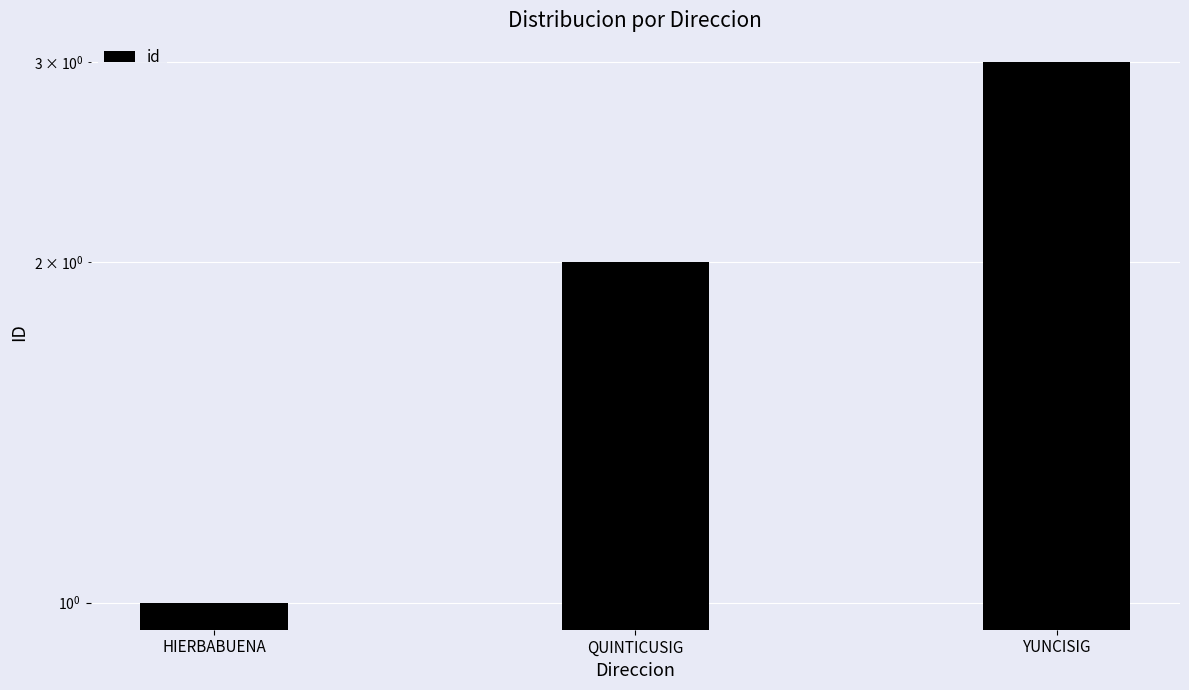

At which category does the chart reach its peak across all series?

YUNCISIG